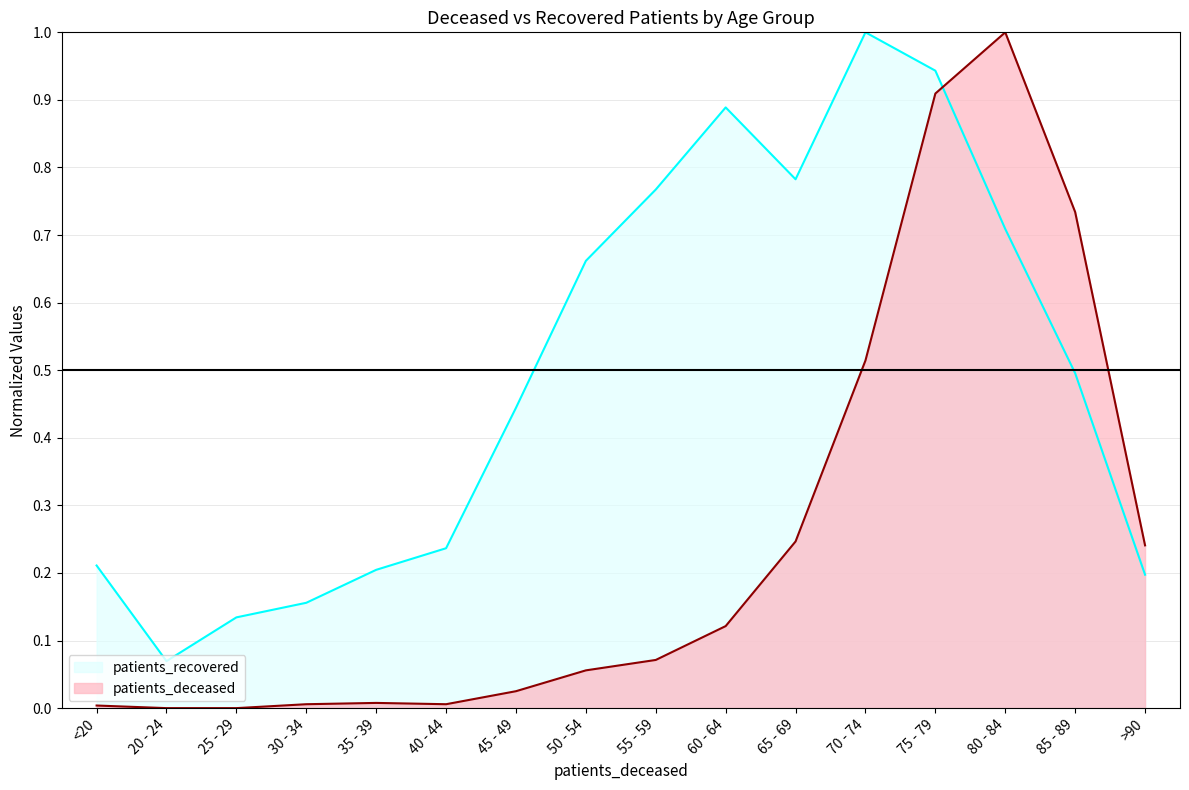

What is the approximate value of patients_recovered at >90?

0.2